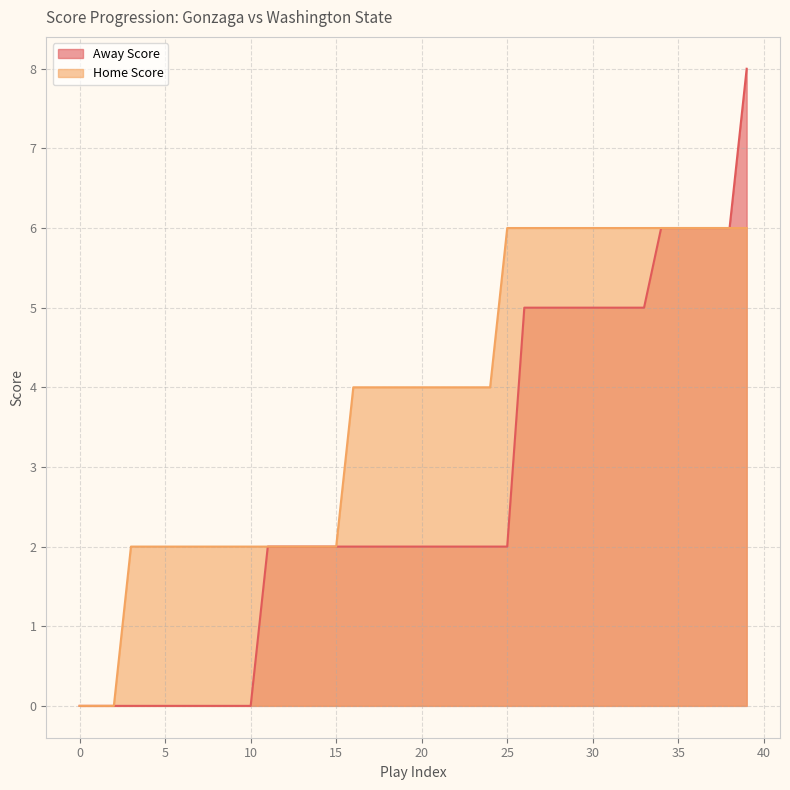

What is the approximate value of Home Score at 12?

2